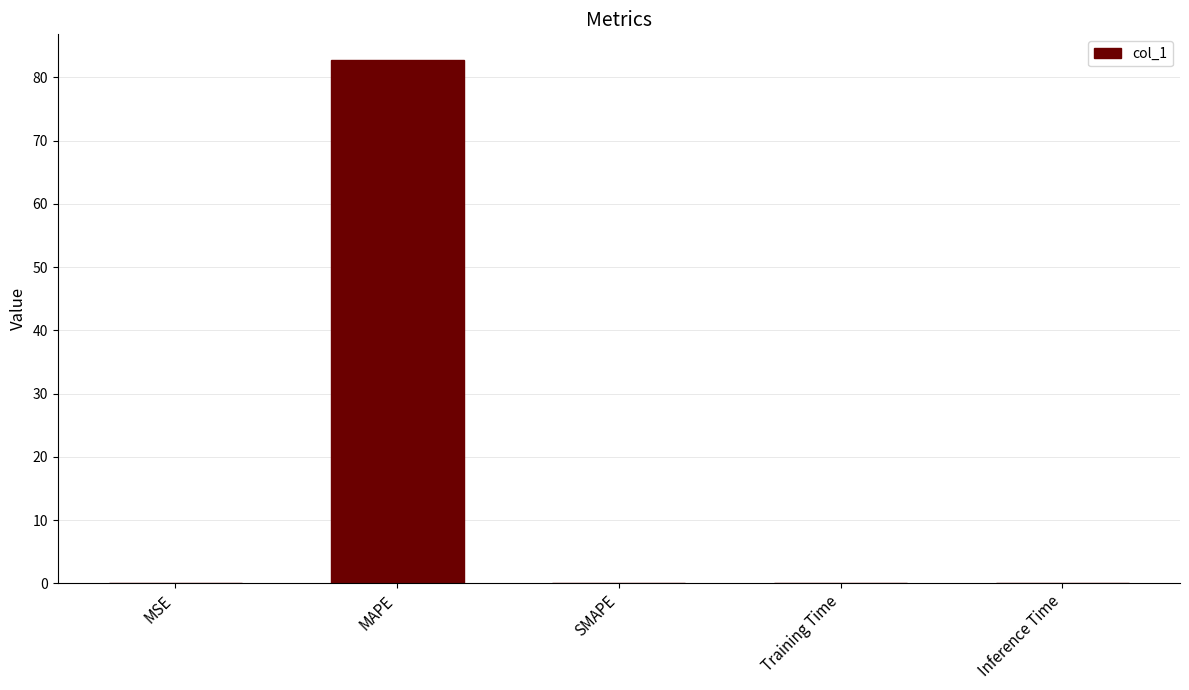

Is it true that the value at SMAPE is 0.0?

True